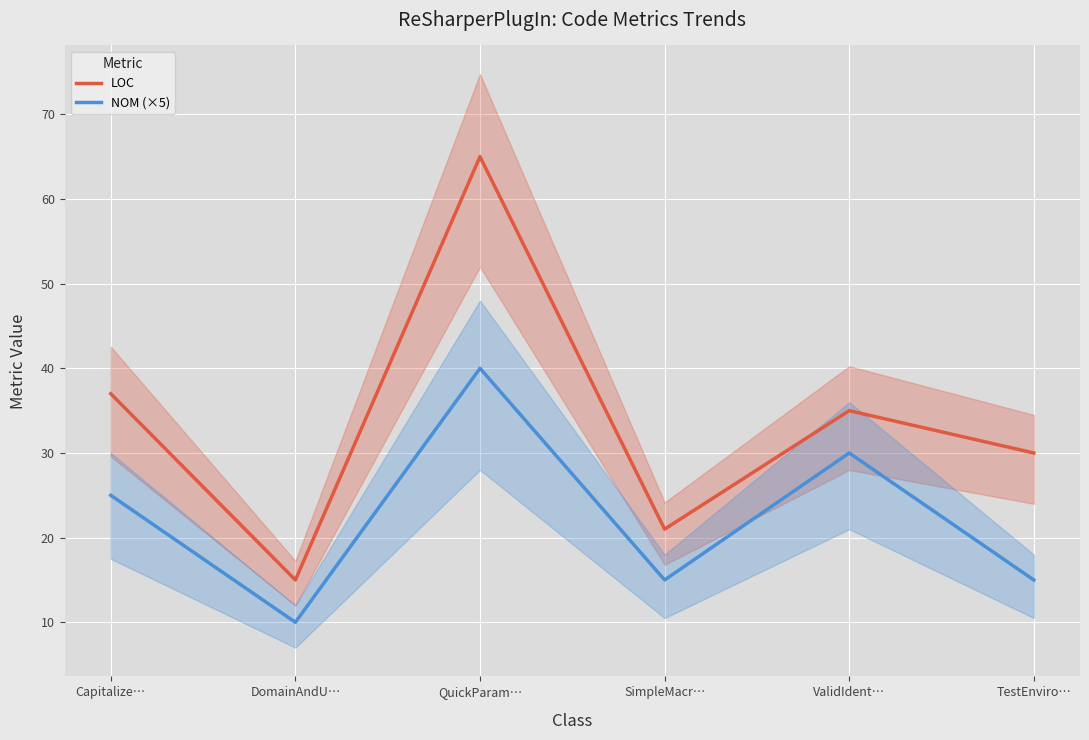

What is the value of the LOC point at the 1st from the left?

37